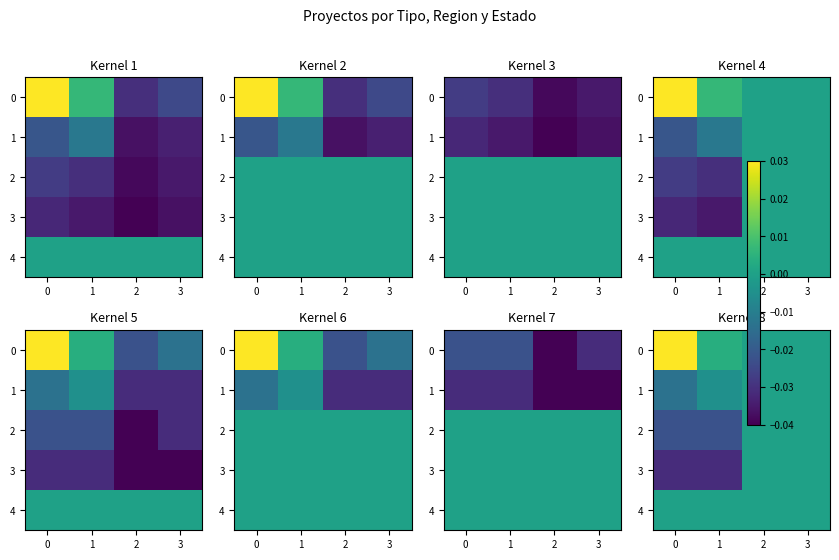

The 1 series shows 0.0 at 2. True or false?

True